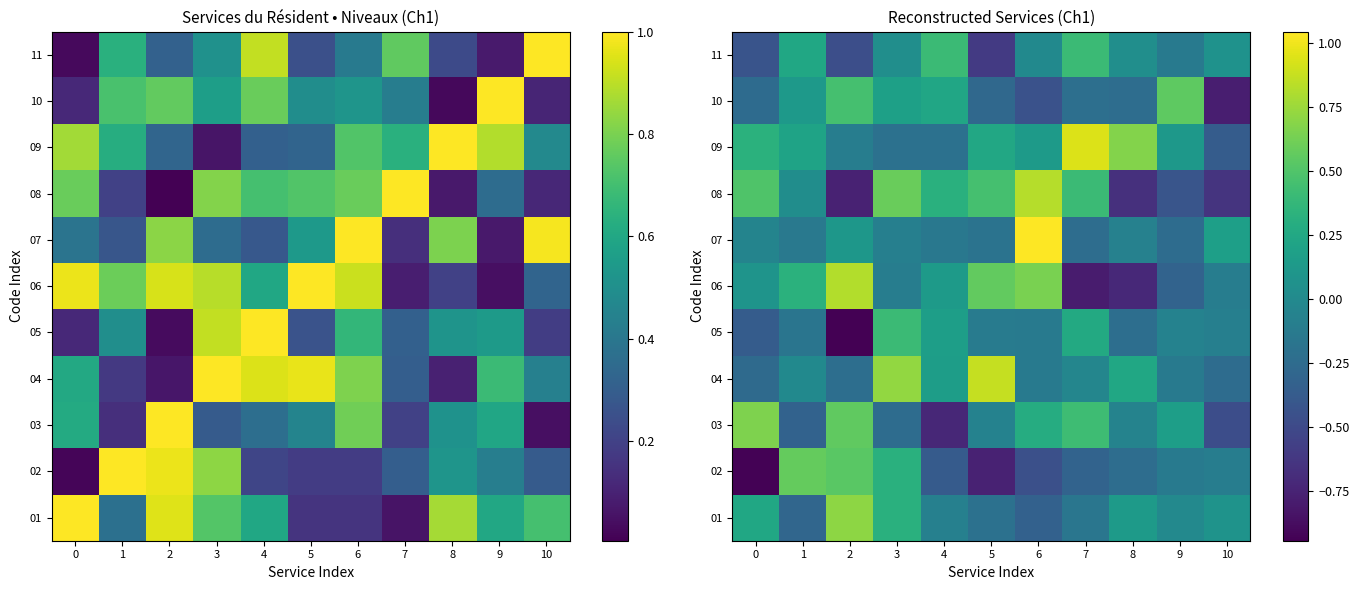

How many data points in 05 are less than 0?

8